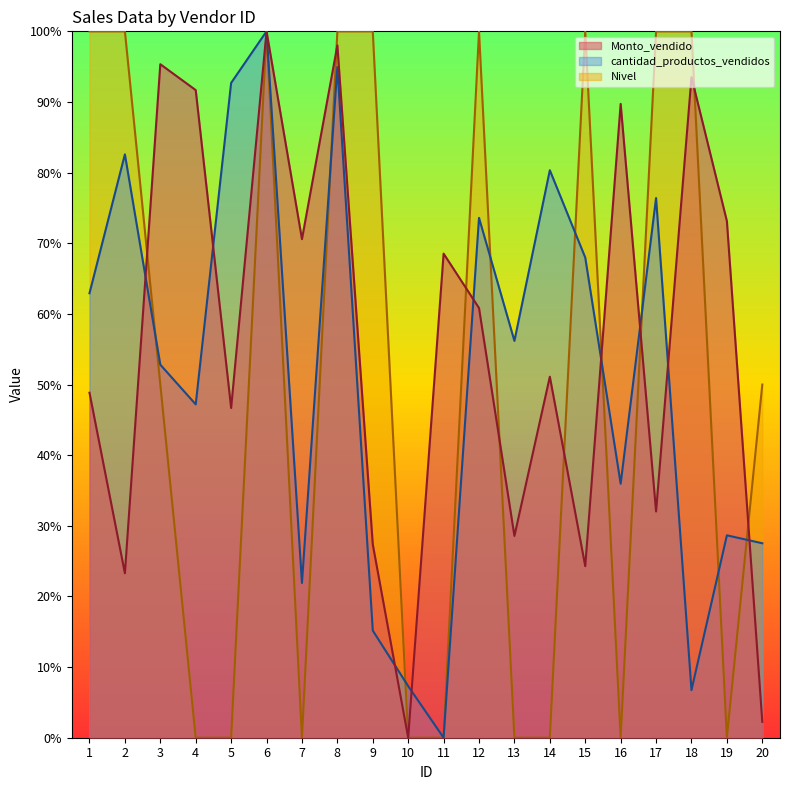

Does the chart have visible grid lines?

No